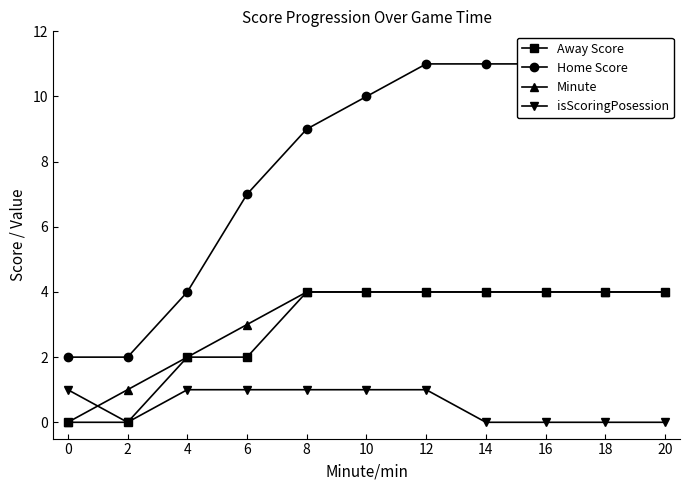

What is the value of the Away Score point at the 8th from the left?

4